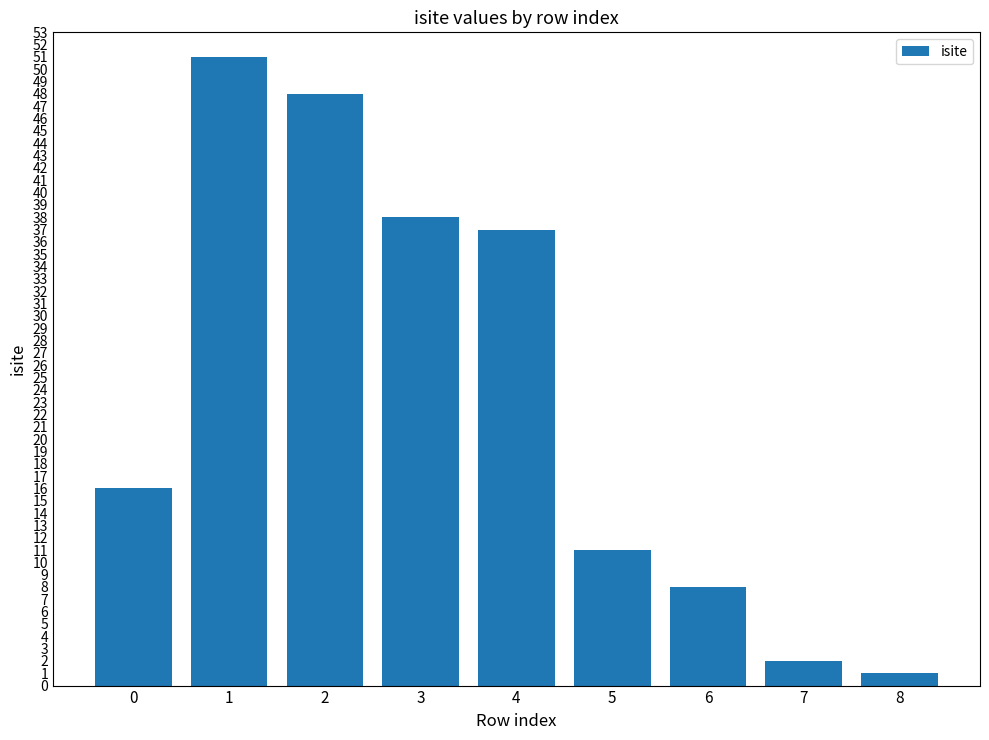

The value at 5 is 11. True or false?

True